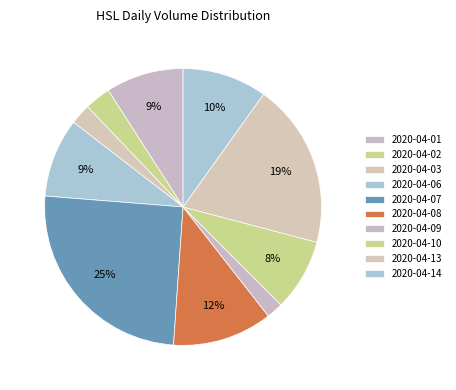

To the nearest percent, what is the average slice percentage?

10%